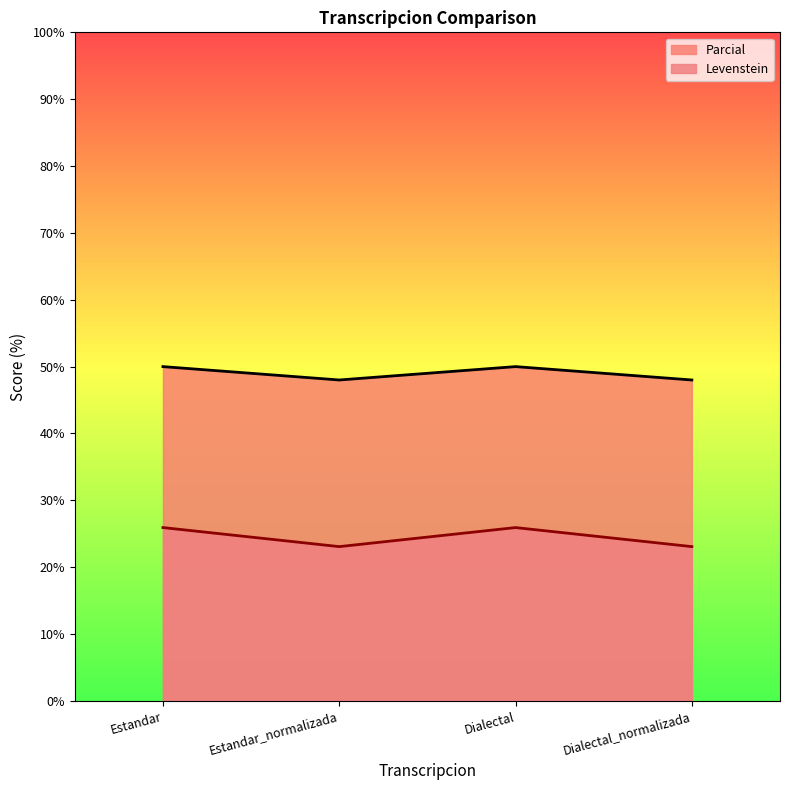

What is the average value of the Levenstein series?

24.5